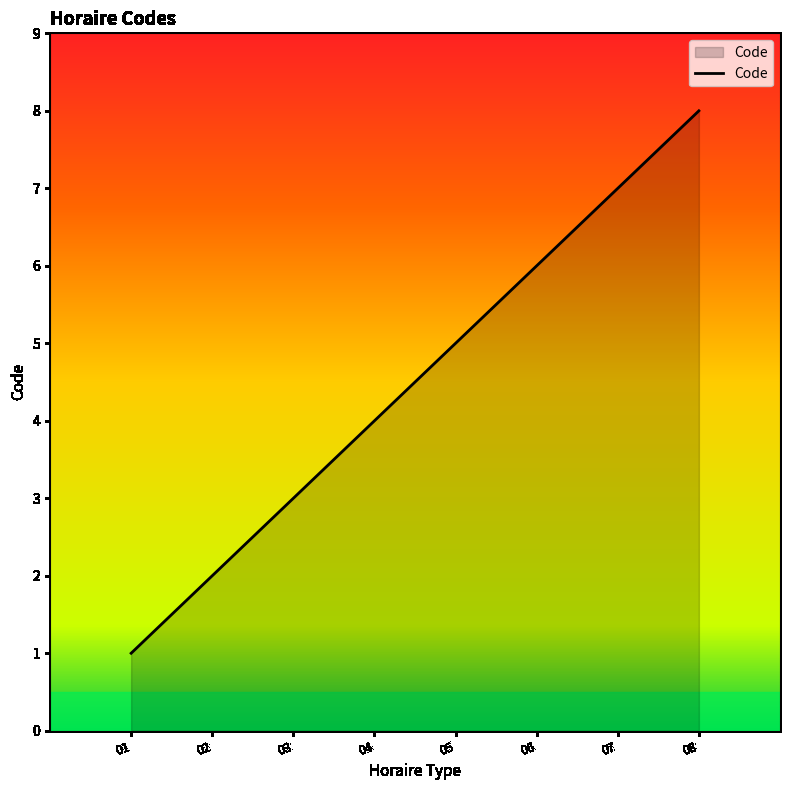

List the labels in order of value, smallest first.

01, 02, 03, 04, 05, 06, 07, 08